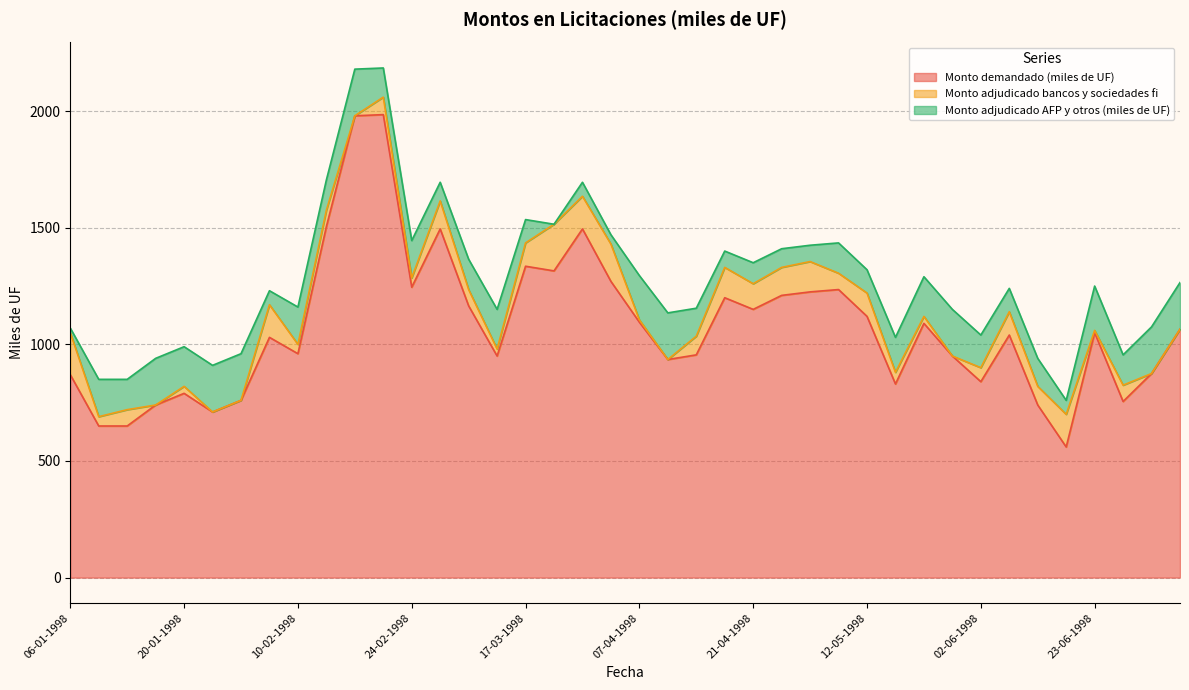

At how many categories does at least one series exceed 620?

39